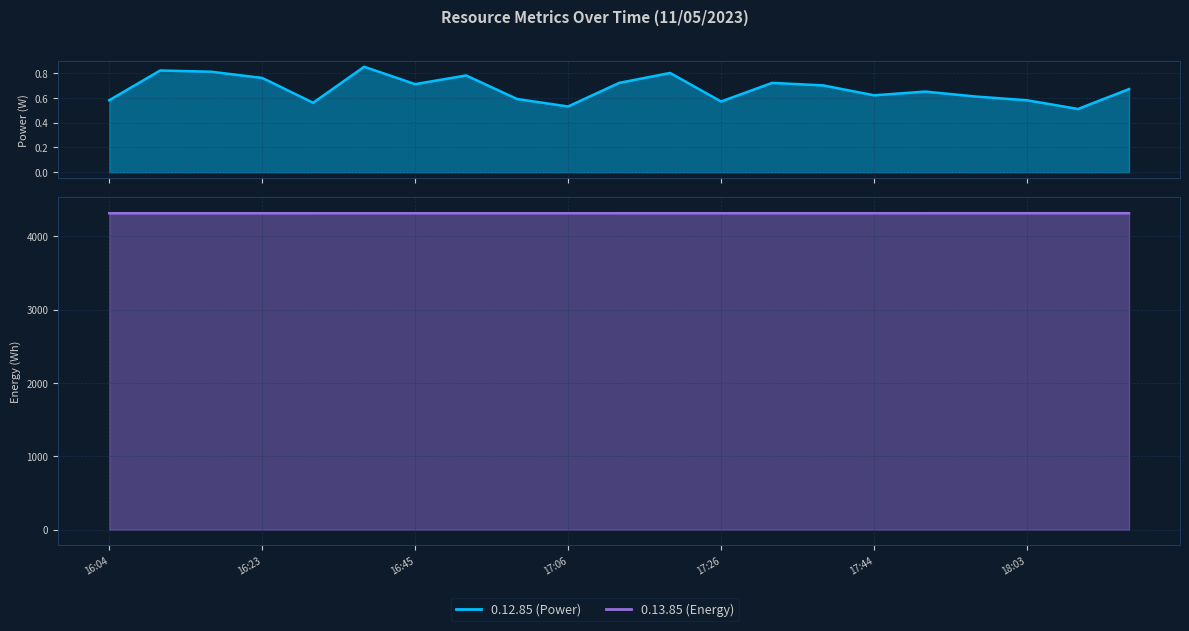

How many interior local peaks does the 0.12.85 (Power) series have?

6